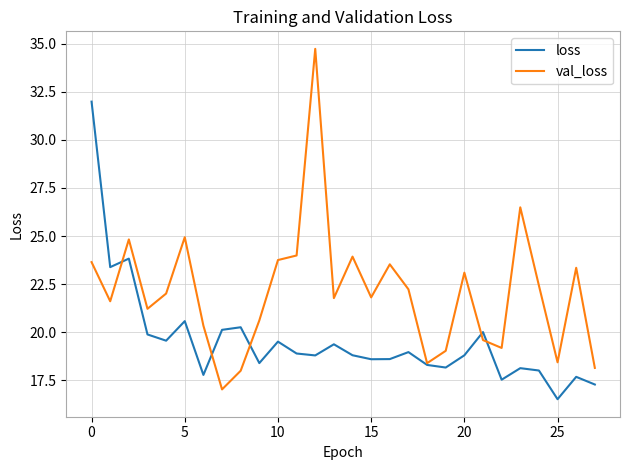

Which series has the largest total across all categories?

val_loss